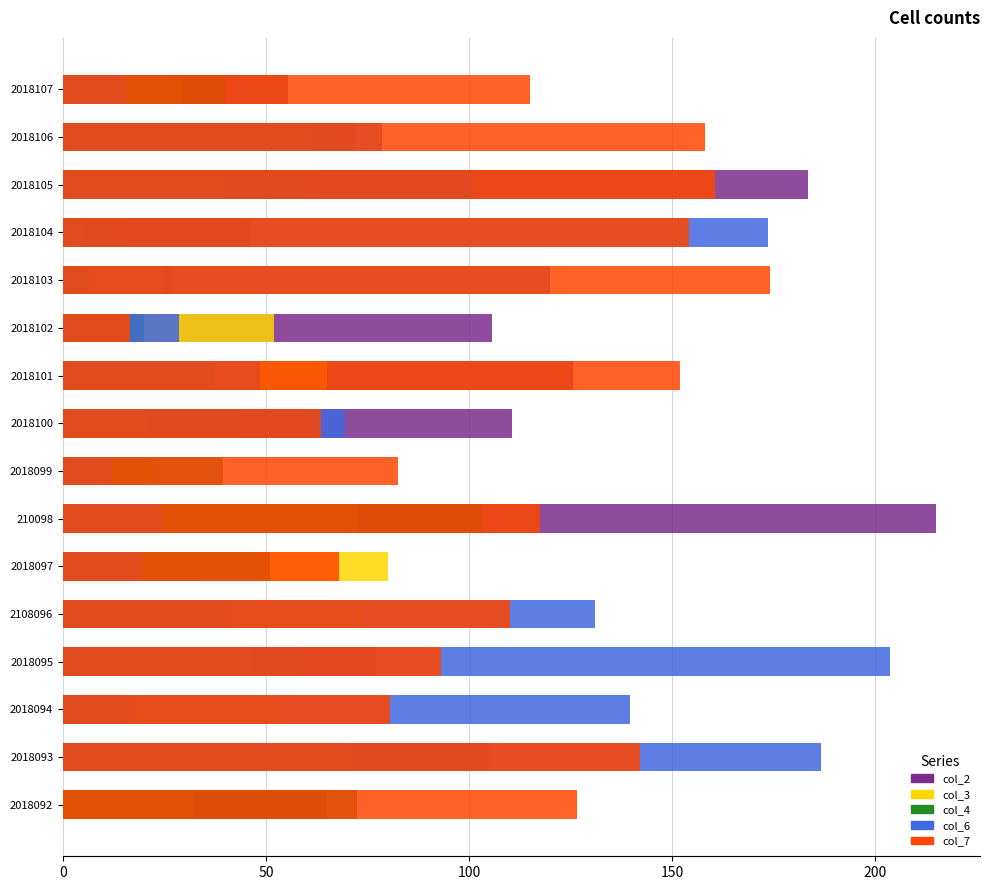

Are the bars horizontal?

Yes